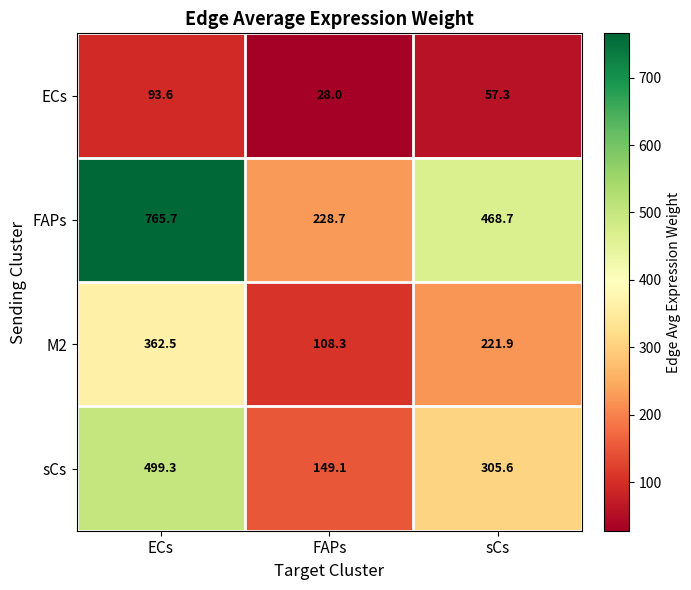

What is the spread (max minus min) of values at FAPs?

200.7